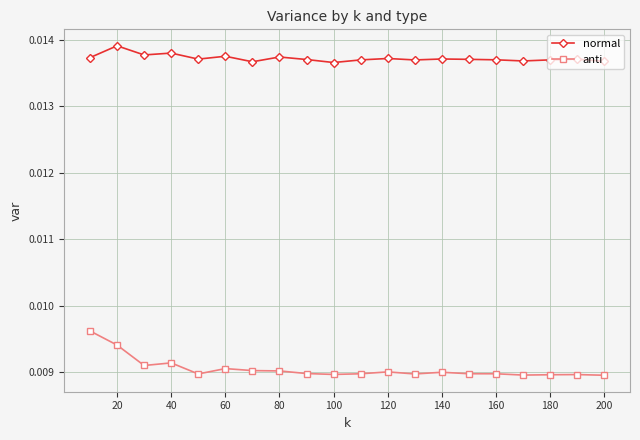

Count the normal values in the range 0 to 1.

20